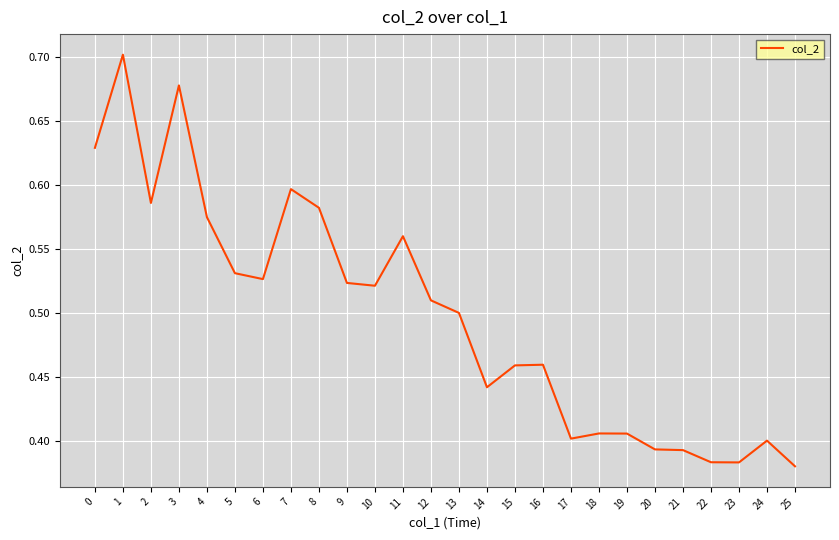

What is the difference between the maximum and minimum values?

0.3